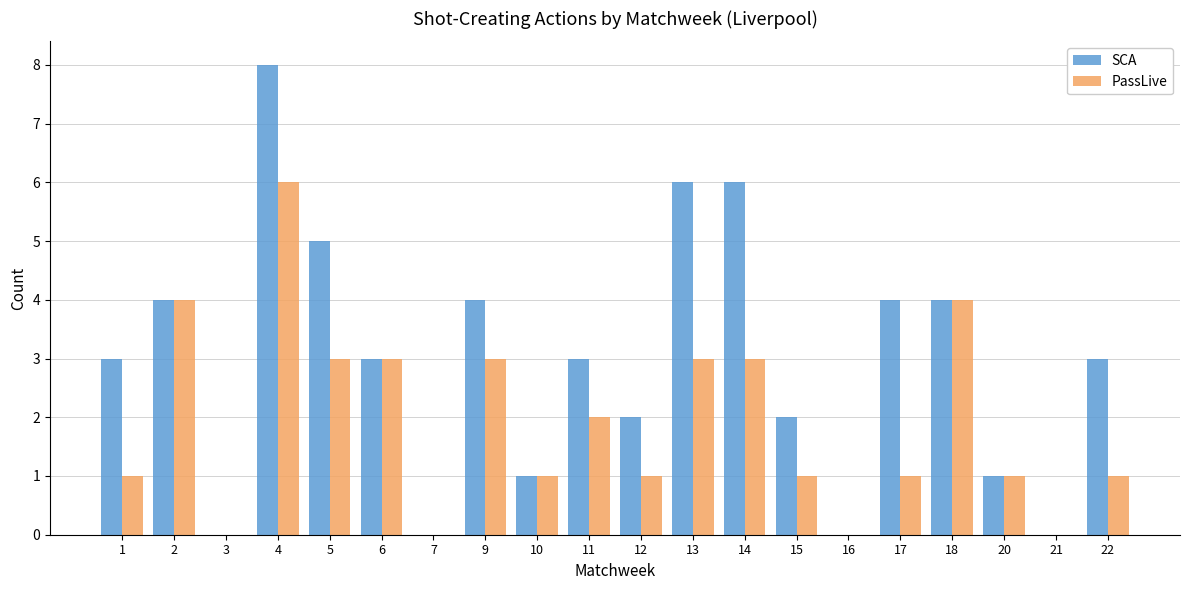

Reading left to right, what are all the values shown in this chart?

SCA: 1=3	2=4	3=0	4=8	5=5	6=3	7=0	9=4	10=1	11=3	12=2	13=6	14=6	15=2	16=0	17=4	18=4	20=1	21=0	22=3
PassLive: 1=1	2=4	3=0	4=6	5=3	6=3	7=0	9=3	10=1	11=2	12=1	13=3	14=3	15=1	16=0	17=1	18=4	20=1	21=0	22=1